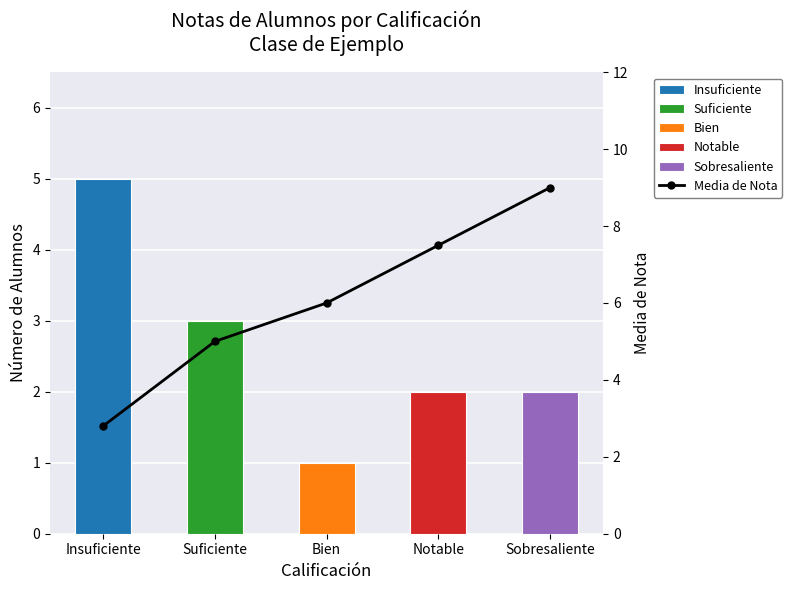

Reading left to right, extract all data points from this chart.

Insuficiente=2.8	Suficiente=5.0	Bien=6.0	Notable=7.5	Sobresaliente=9.0